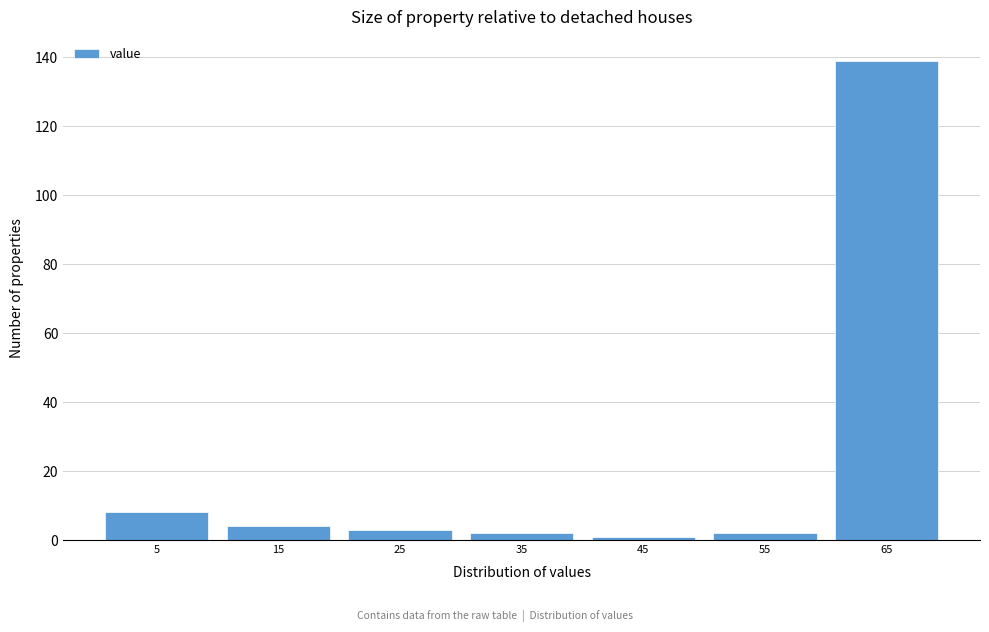

Reading left to right, list all the values displayed in this chart.

5=8	15=4	25=3	35=2	45=1	55=2	65=139